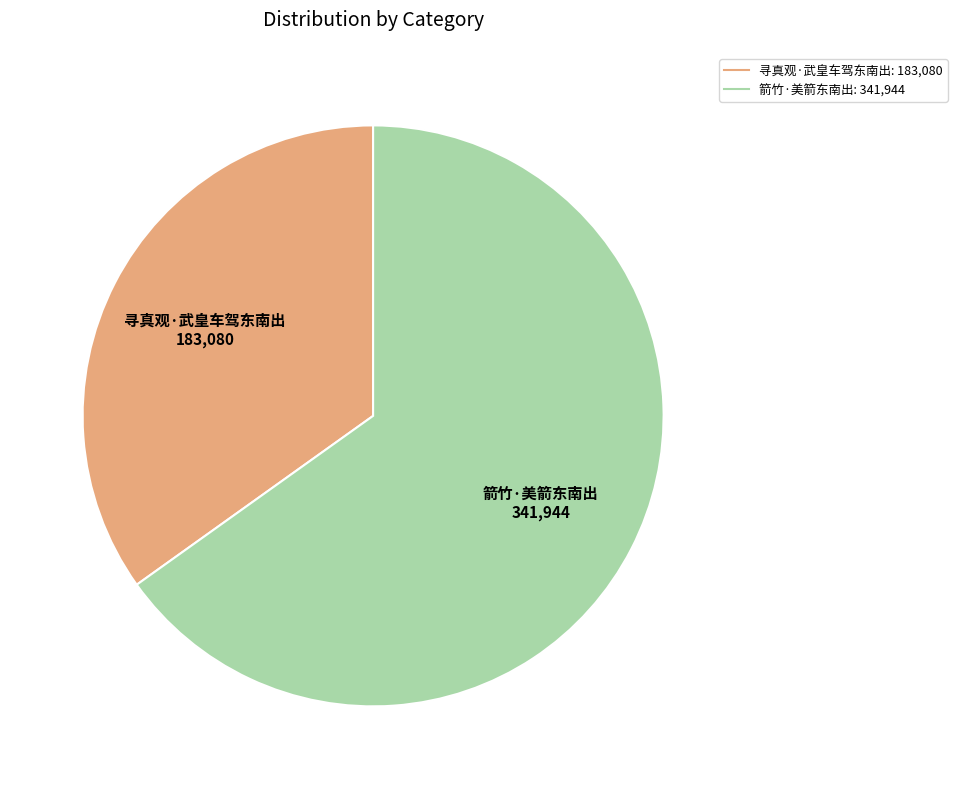

Which category has the smallest portion of the pie?

寻真观·武皇车驾东南出